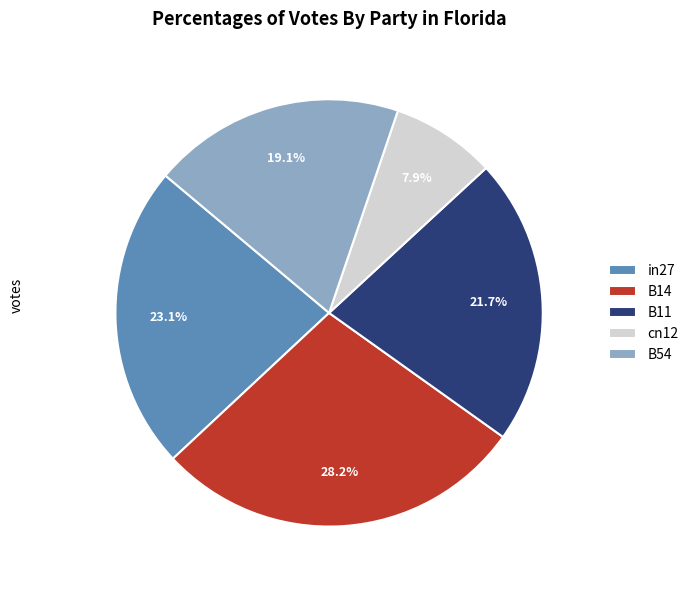

What portion of the pie excludes B11?

78.3%